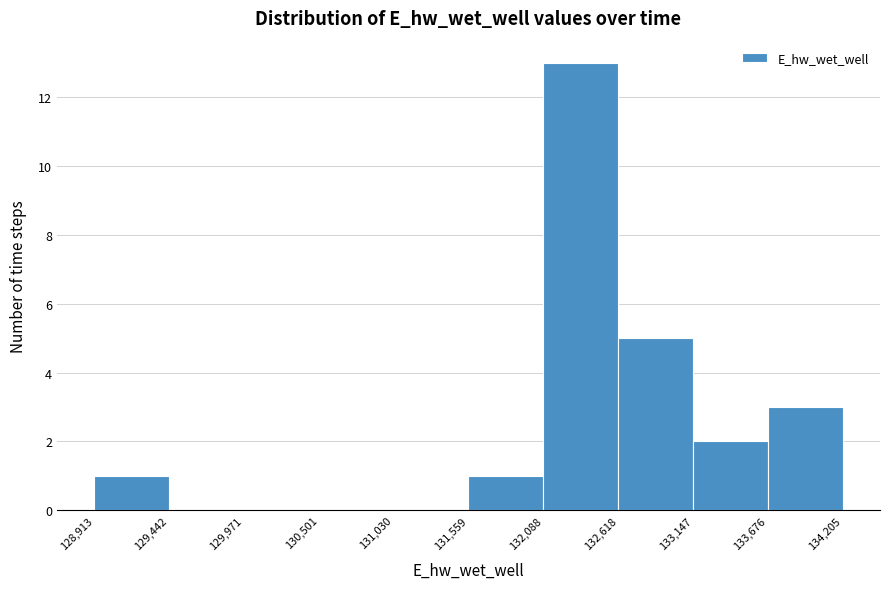

Over which range of the x-axis is the bar tallest?

132,088 to 132,618